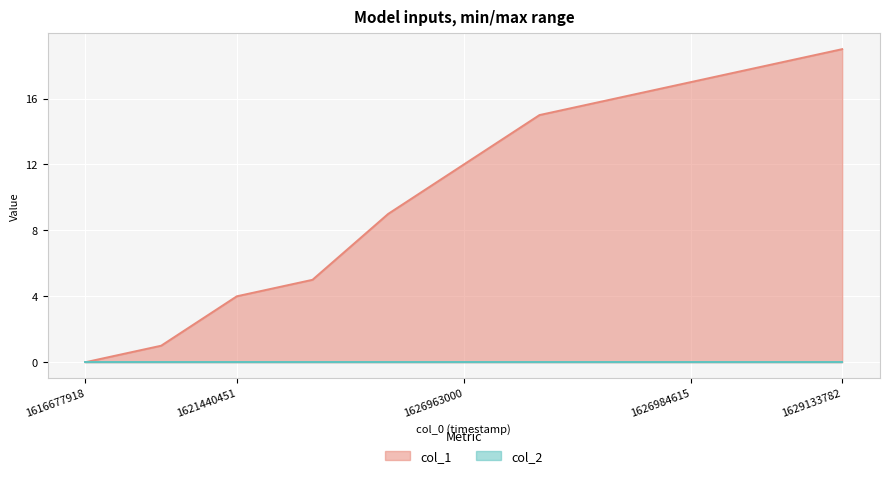

Reading left to right, transcribe all the data shown in this chart.

1616677918=0	1621336084=1	1621440451=4	1621447650=5	1626959336=9	1626963000=12	1626966623=15	1626973775=16	1626984615=17	1628093365=18	1629133782=19